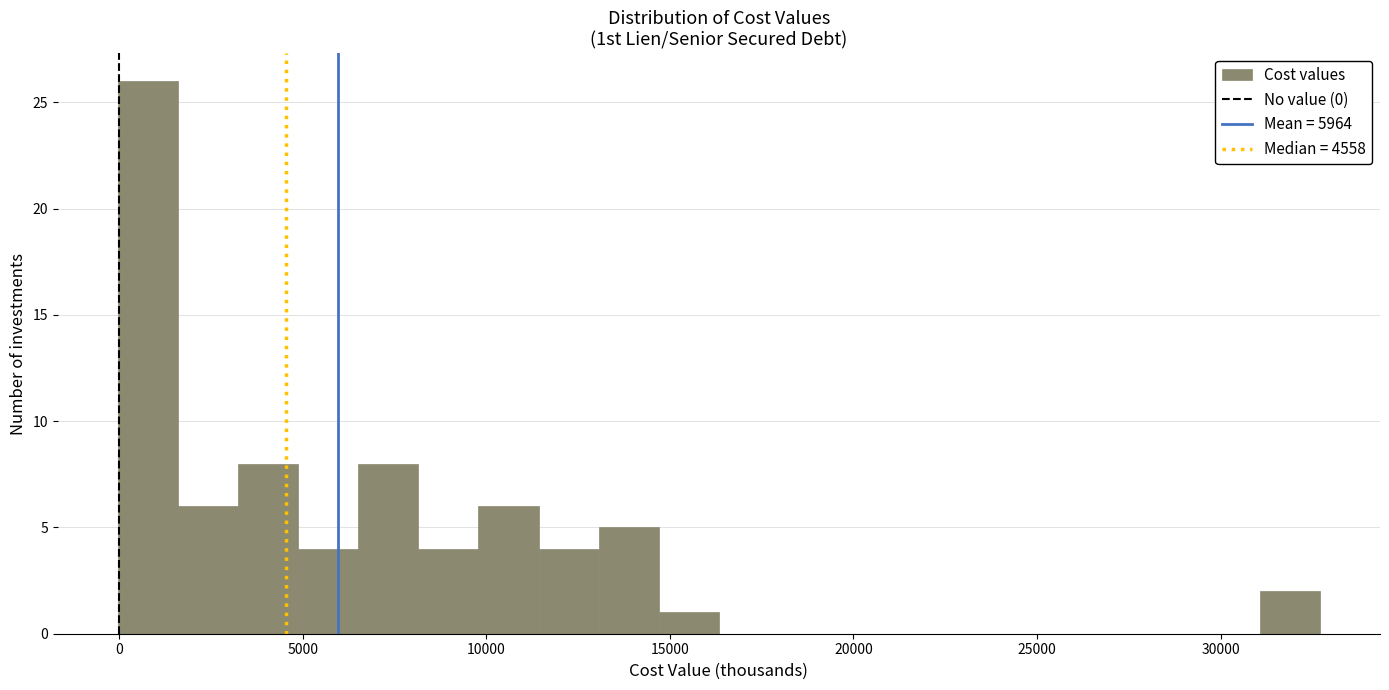

Around what value on the x-axis is the tallest bar? Give the approximate position of its centre, as read against the axis.

1000